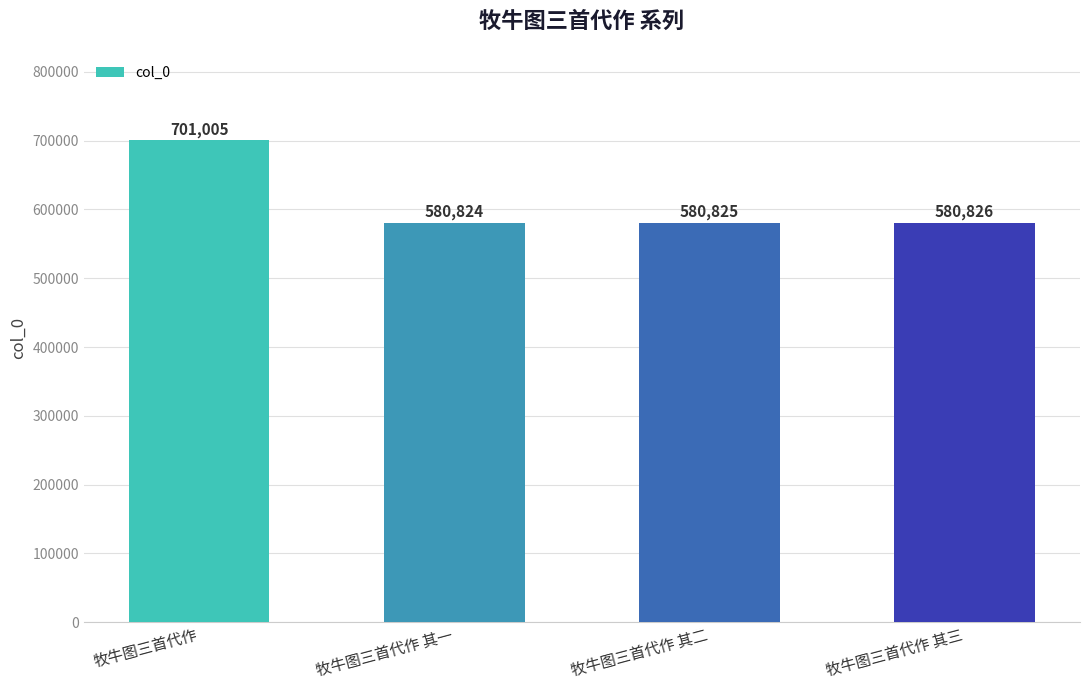

Reading right to left, list all the values displayed in this chart.

牧牛图三首代作 其三=580826	牧牛图三首代作 其二=580825	牧牛图三首代作 其一=580824	牧牛图三首代作=701005